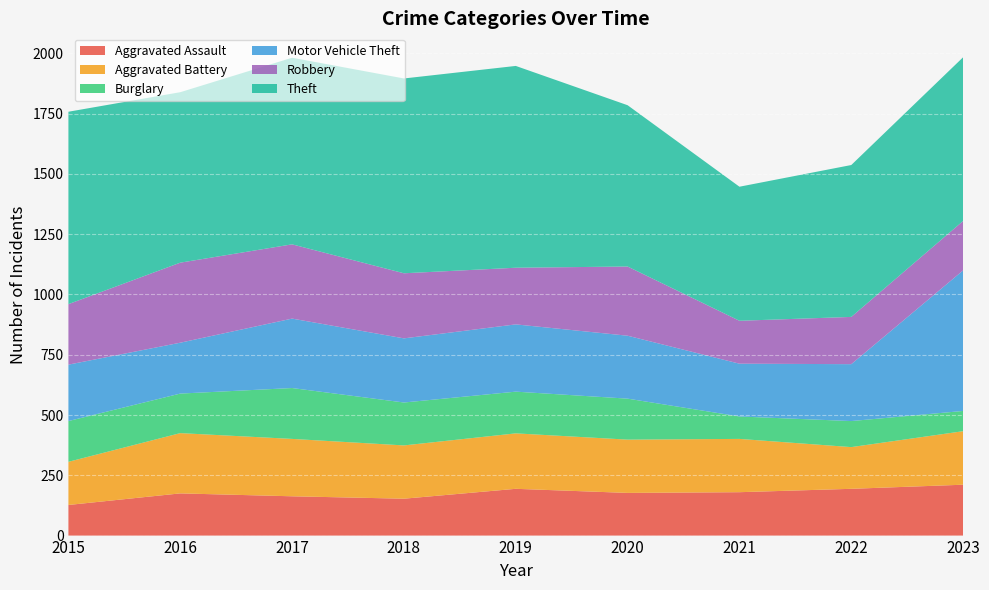

Is the value of Theft at 2020 greater than the value of Aggravated Battery at 2020?

Yes